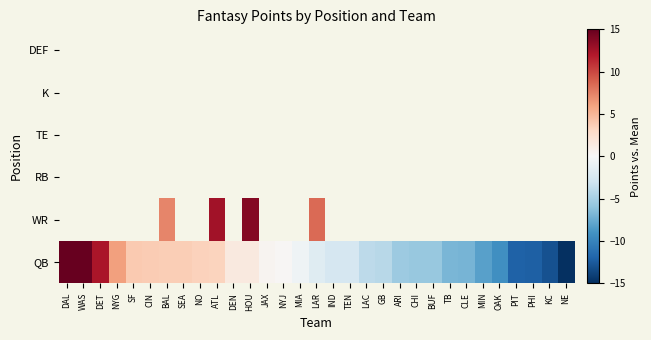

Which label corresponds to the smallest value in the chart?

NE